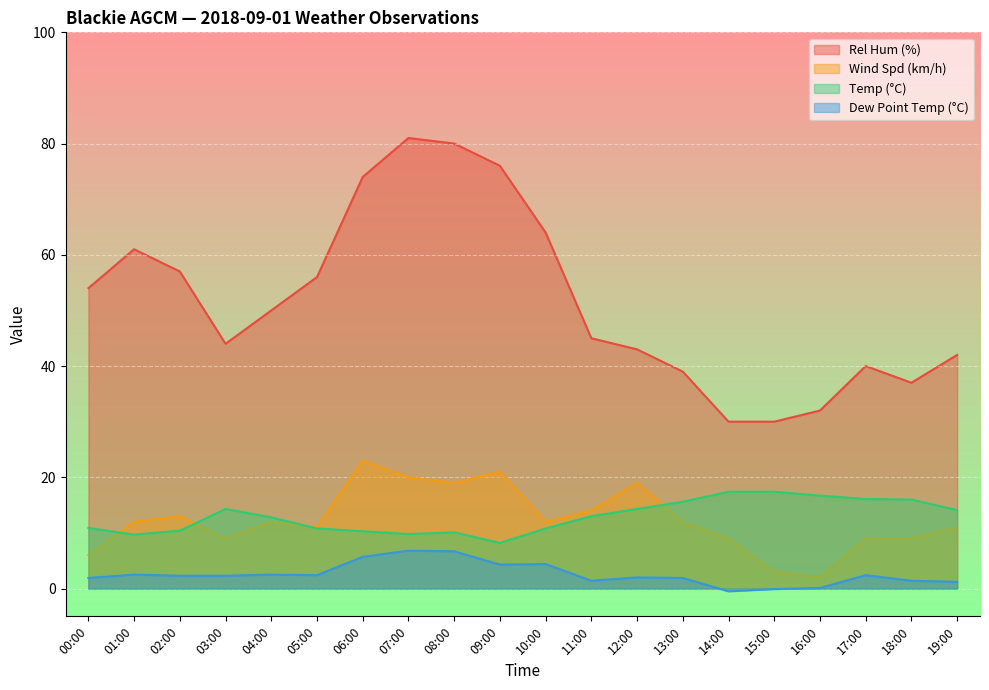

Where does the Dew Point Temp (°C) series first go above 2?

01:00